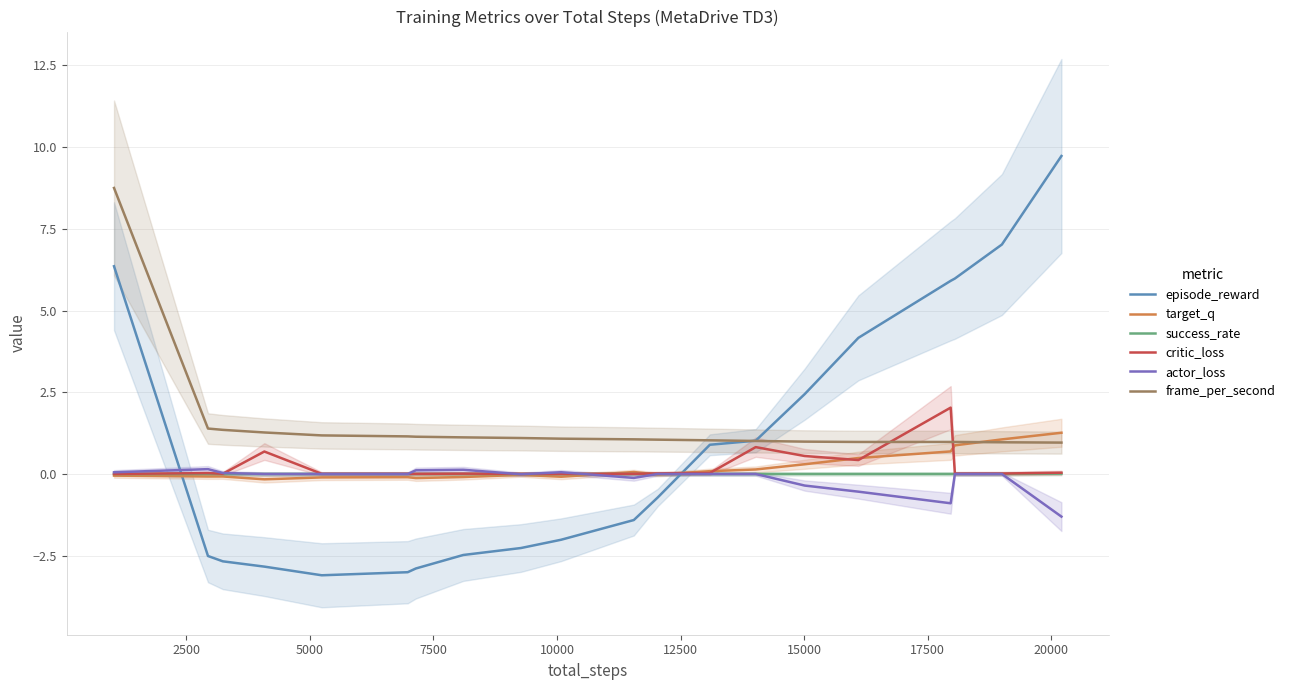

True or false: critic_loss has a value of 0.0 at 2500.

False